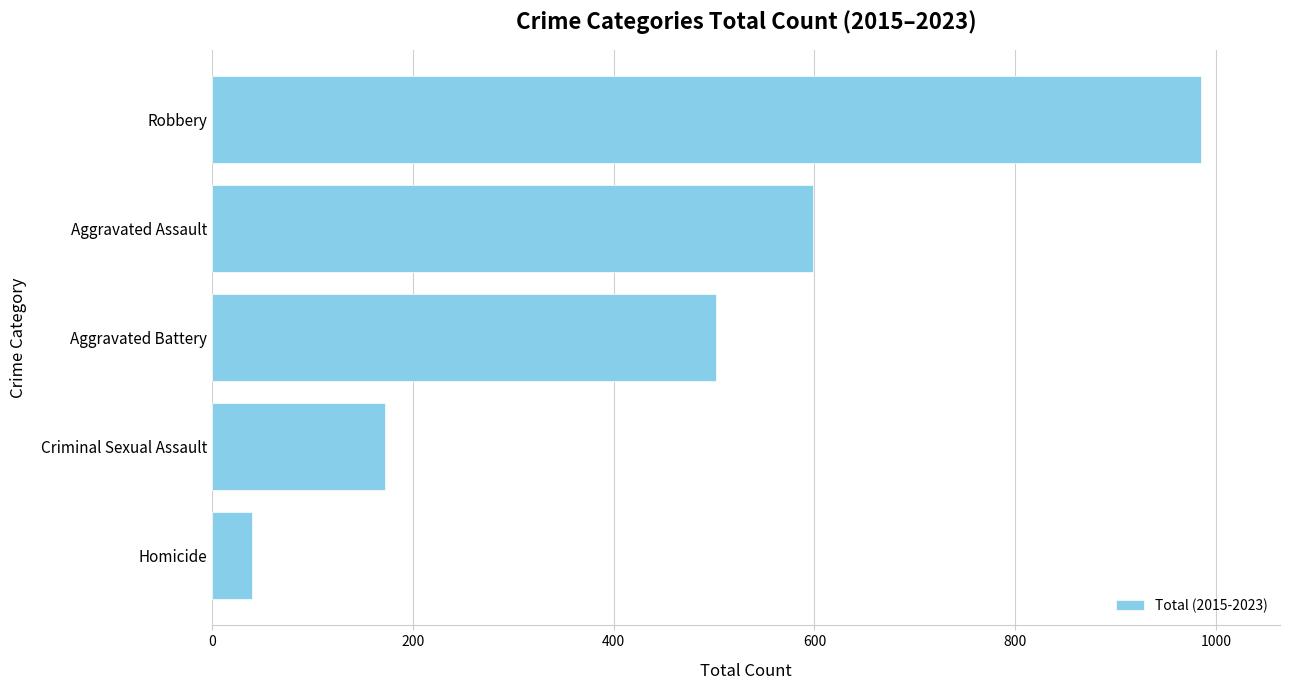

What is the minimum value shown in the chart?

40